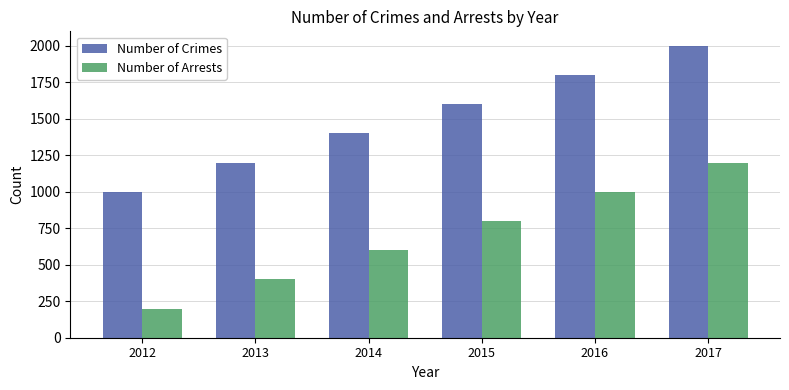

At which category is the sum across all series the highest?

2017